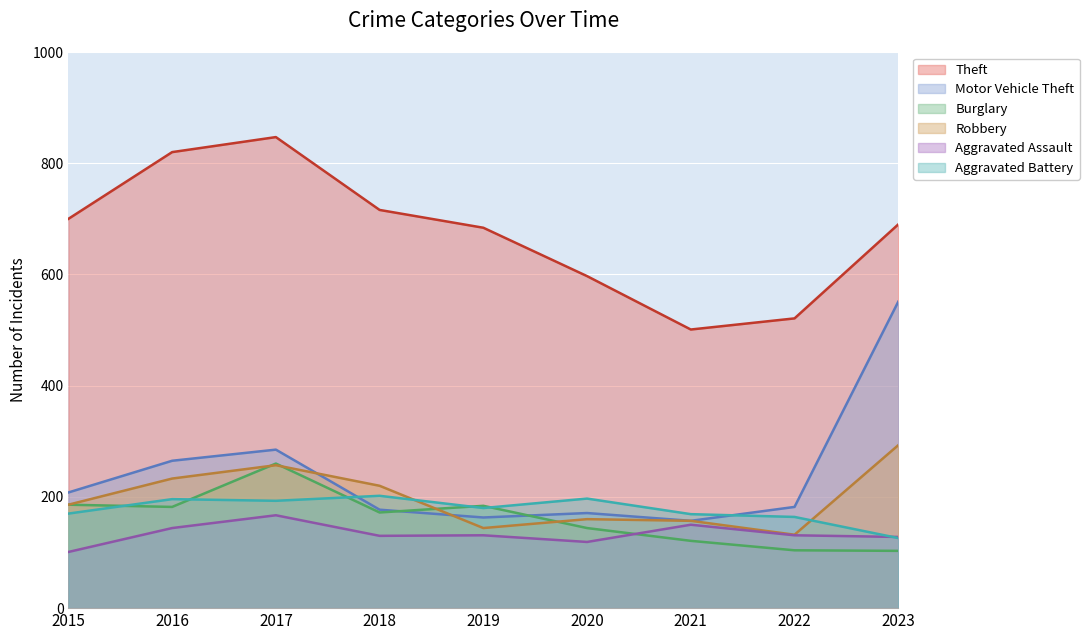

Which has a higher value, 2022 or 2023?

2023